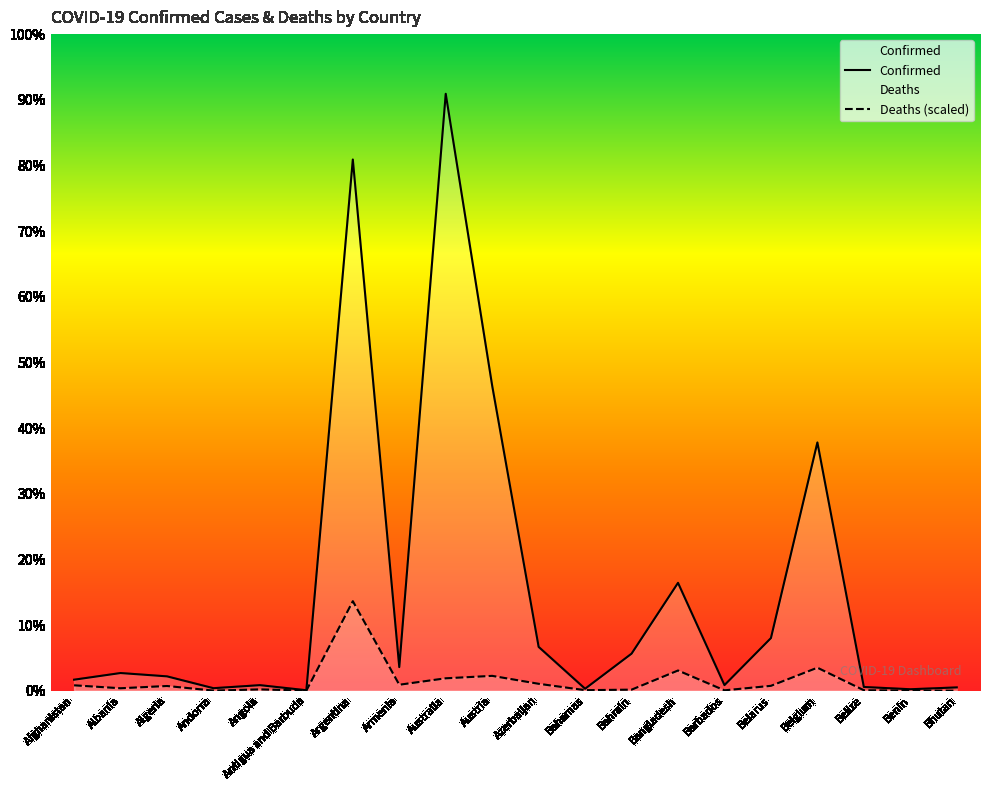

At which category does Deaths reach its first local valley?

Albania